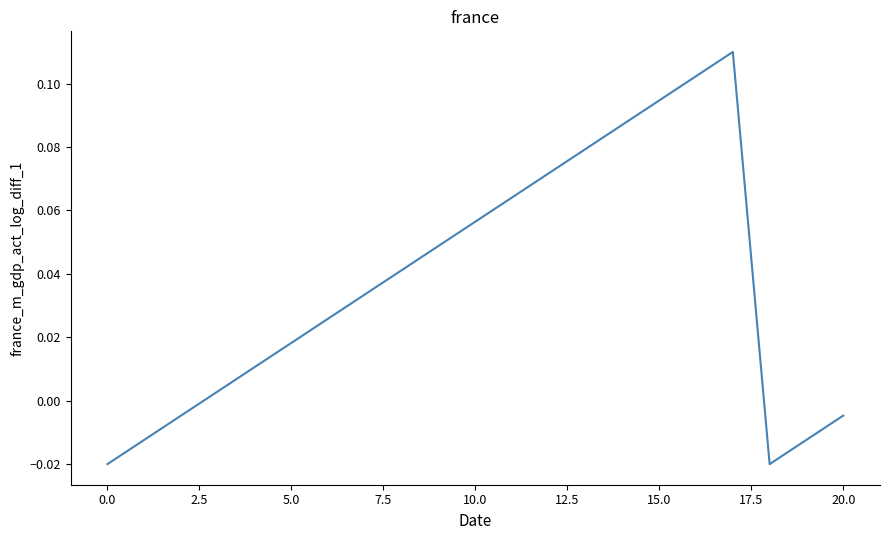

How many lines are shown in the chart?

1